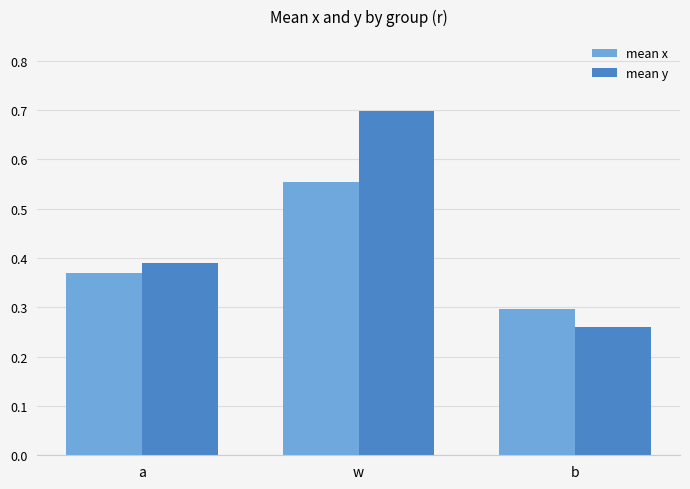

Where is mean x nearest to the value 0?

b